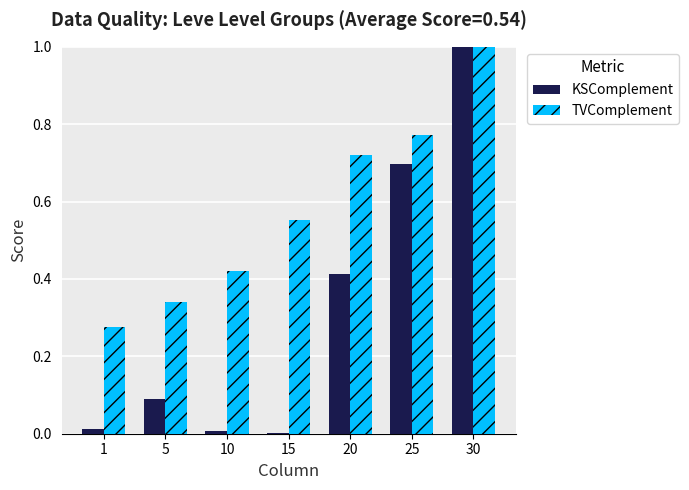

Which series has the largest total across all categories?

TVComplement